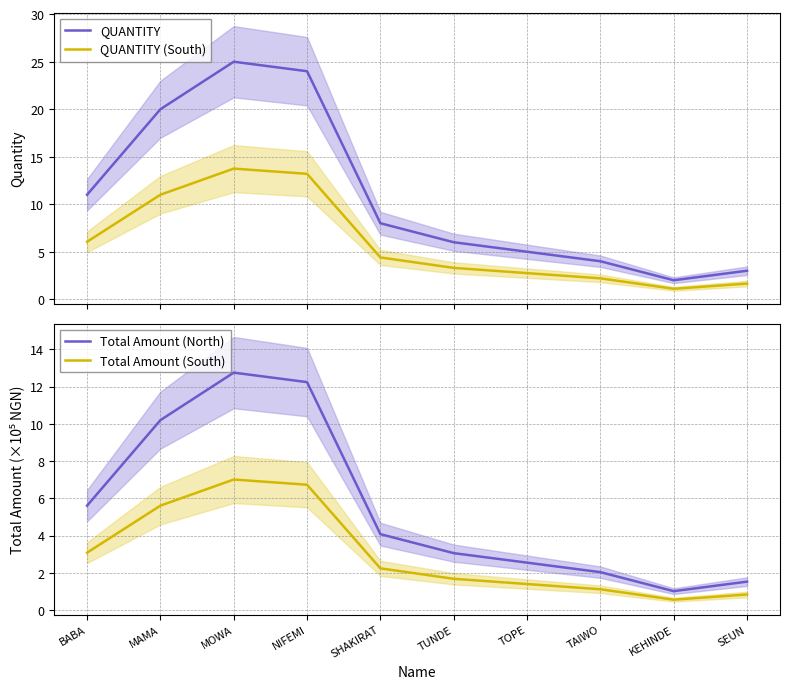

How many series are shown in this chart?

4